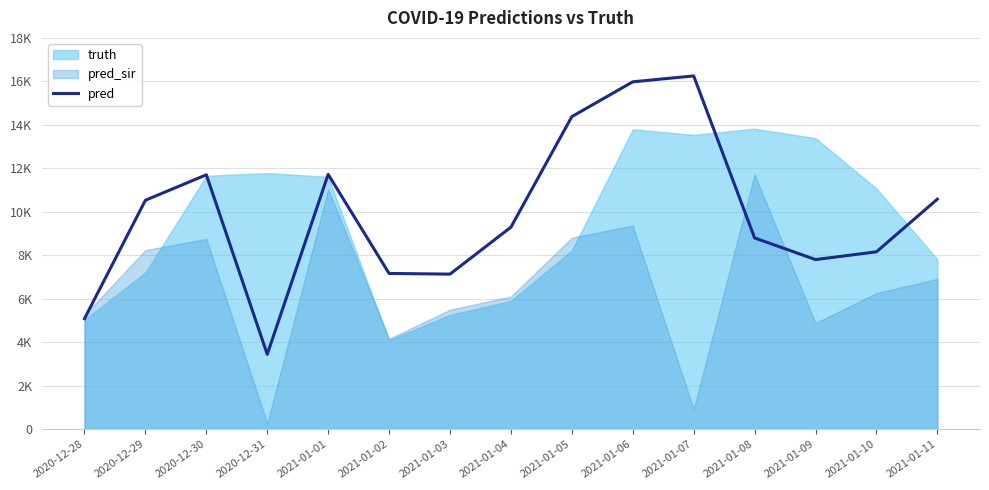

Does the chart have visible grid lines?

Yes